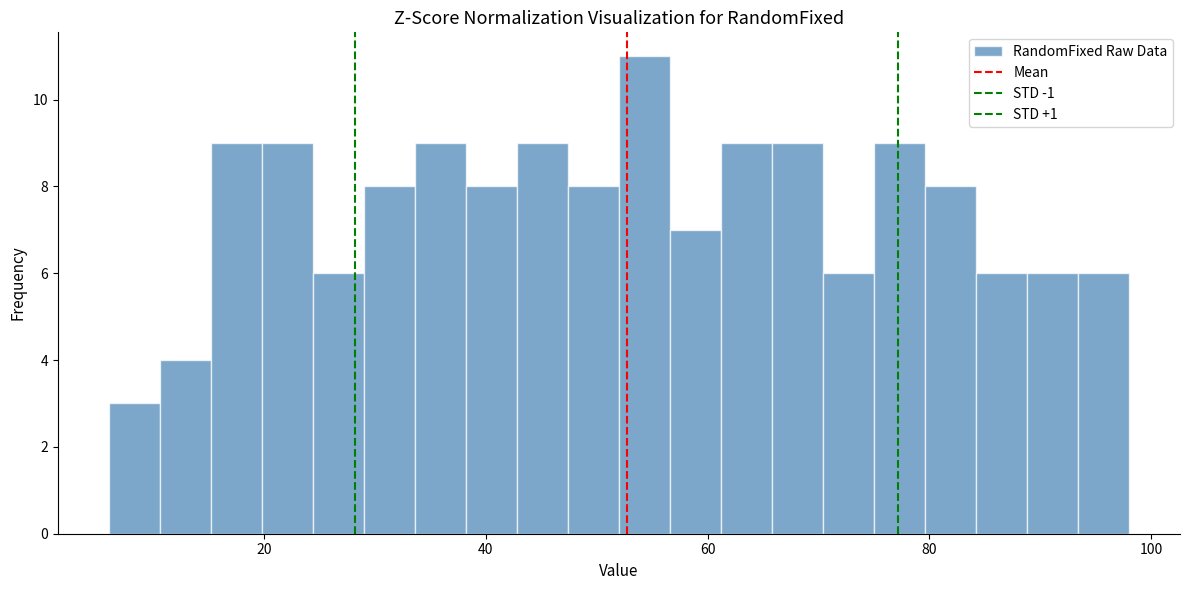

Around what value on the x-axis is the tallest bar? Give the approximate position of its centre, as read against the axis.

54